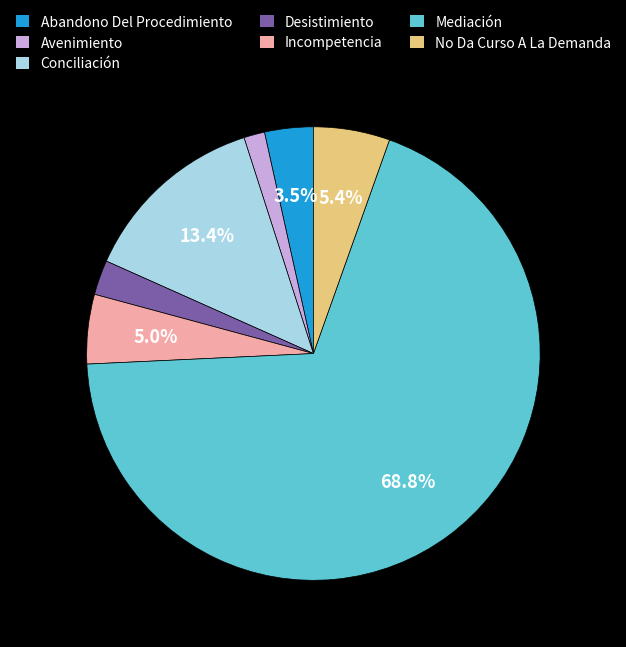

True or false: Mediación accounts for 69% of the total.

True